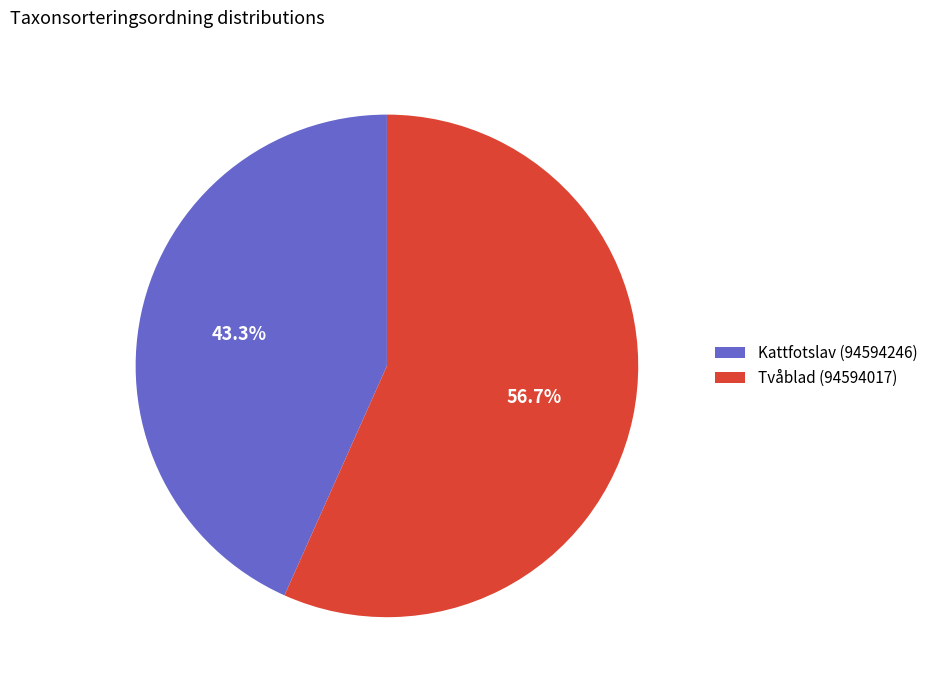

Is there any slice that represents more than half of the pie?

Yes